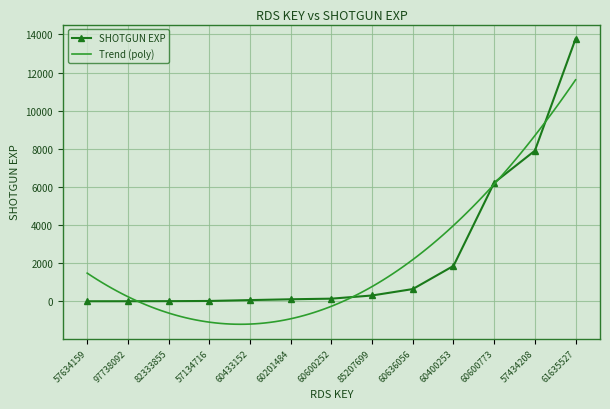

Approximately how many times larger is the value at 60400253 compared to 61635527?

0.1